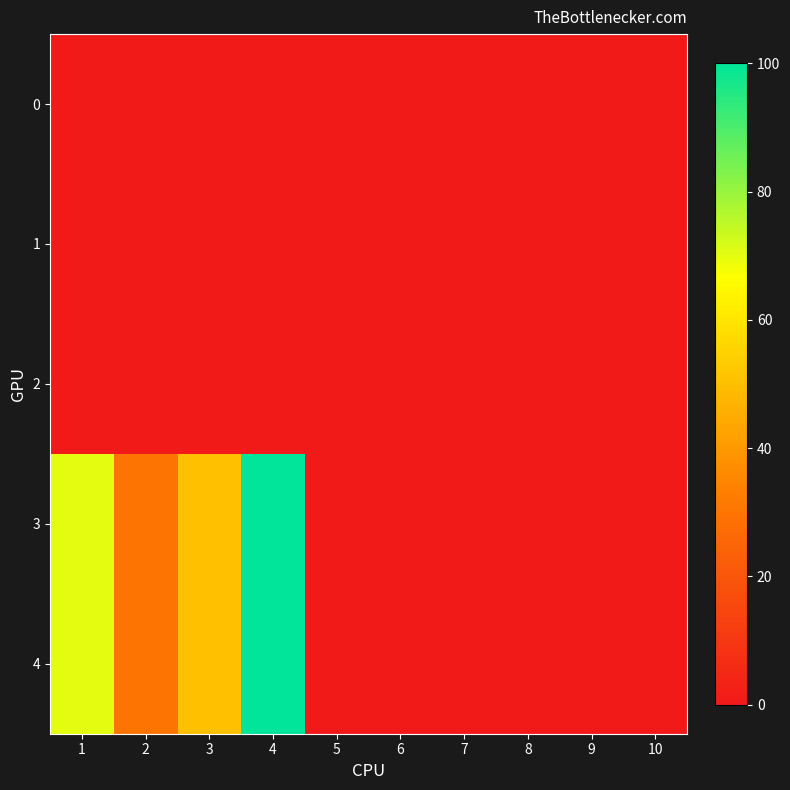

Reading left to right, list all the values displayed in this chart.

0: 1=0	2=0	3=0	4=0	5=0	6=0	7=0	8=0	9=0	10=0
1: 1=0	2=0	3=0	4=0	5=0	6=0	7=0	8=0	9=0	10=0
2: 1=0	2=0	3=0	4=0	5=0	6=0	7=0	8=0	9=0	10=0
3: 1=70	2=30	3=50	4=100	5=0	6=0	7=0	8=0	9=0	10=0
4: 1=70	2=30	3=50	4=100	5=0	6=0	7=0	8=0	9=0	10=0